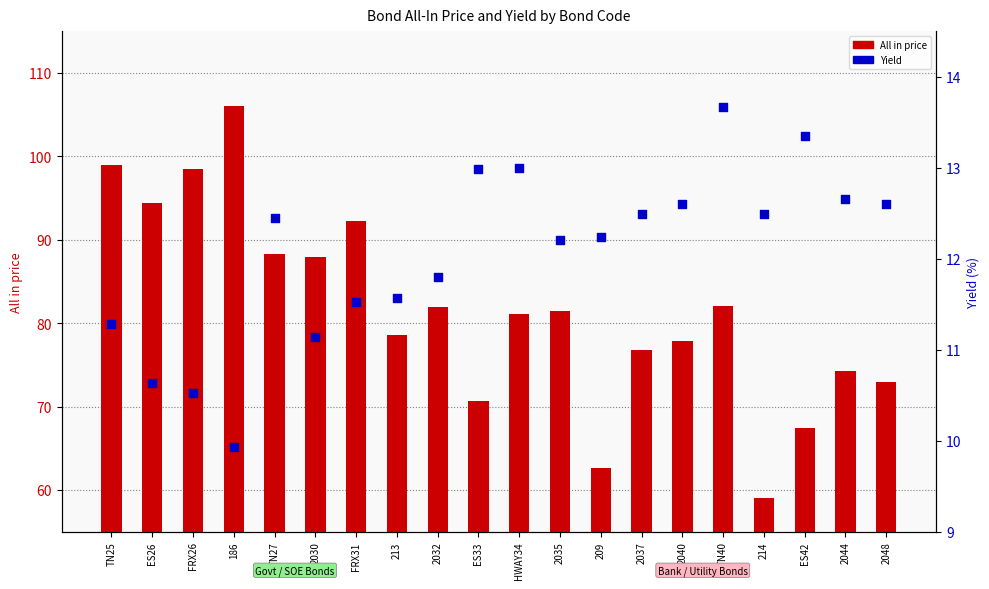

What is the total value across all series at 2040?

90.5